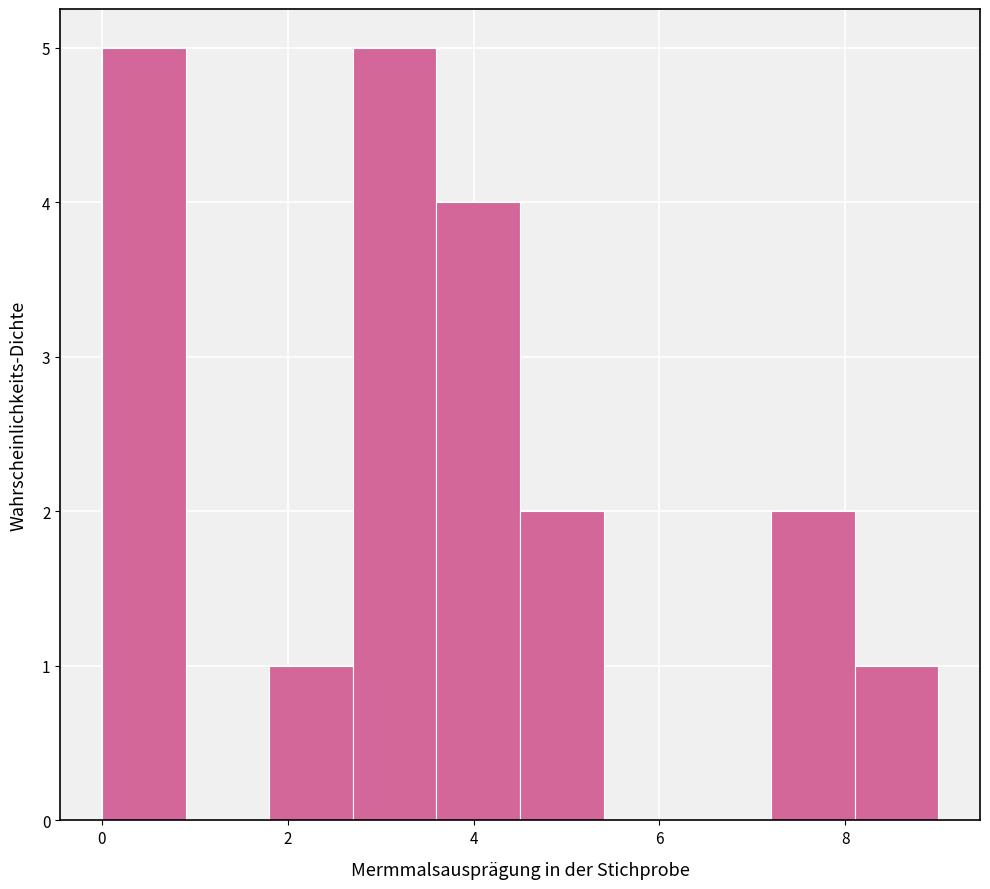

Reading left to right, list every bar in this chart as the range it spans on the x-axis followed by its height. Neither the bar edges nor the heights are printed on the chart, so give them approximately, as read against the axes.

0.0 to 0.9: 5
0.9 to 1.8: 0
1.8 to 2.7: 1
2.7 to 3.6: 5
3.6 to 4.5: 4
4.5 to 5.4: 2
5.4 to 6.3: 0
6.3 to 7.2: 0
7.2 to 8.1: 2
8.1 to 9.0: 1